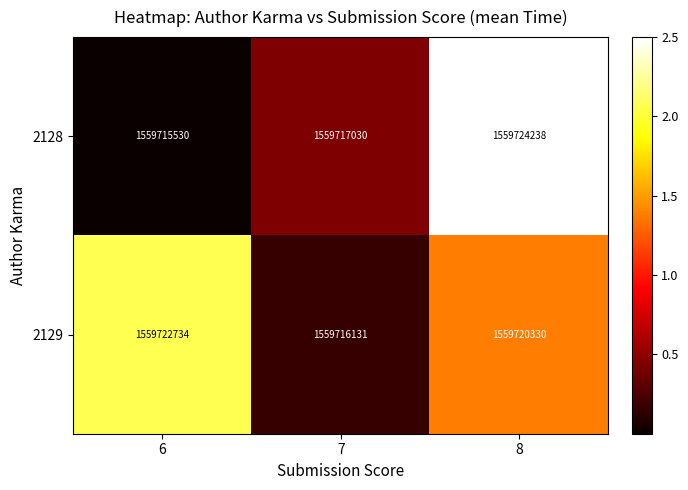

What is the difference between the second highest and minimum values in the 2129 series?

4199